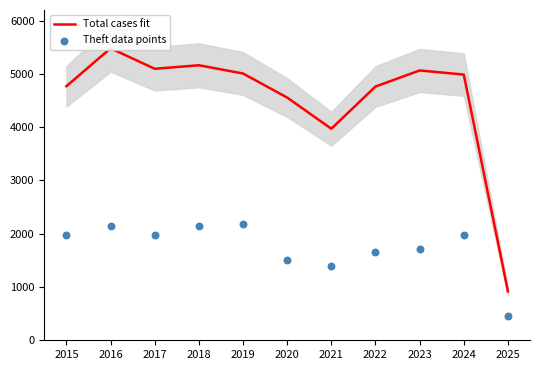

What is the total value across all series at 2016?

7629